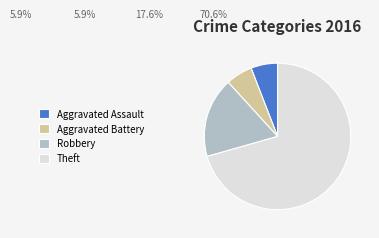

Which slice represents more than half of the pie?

Theft